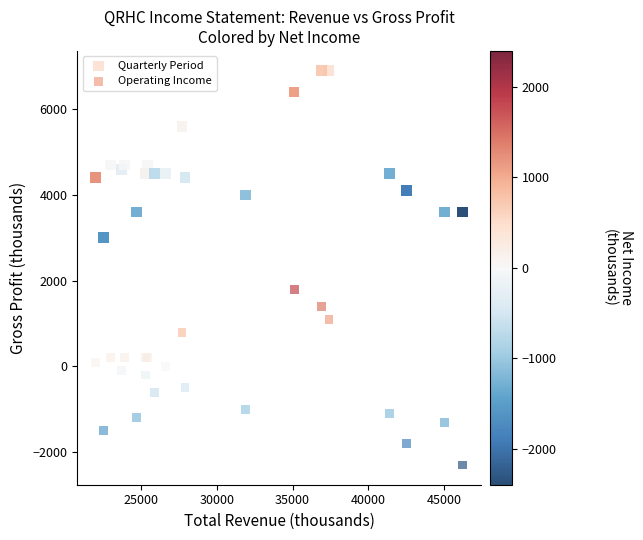

Which series reaches the maximum Y coordinate?

Quarterly Period